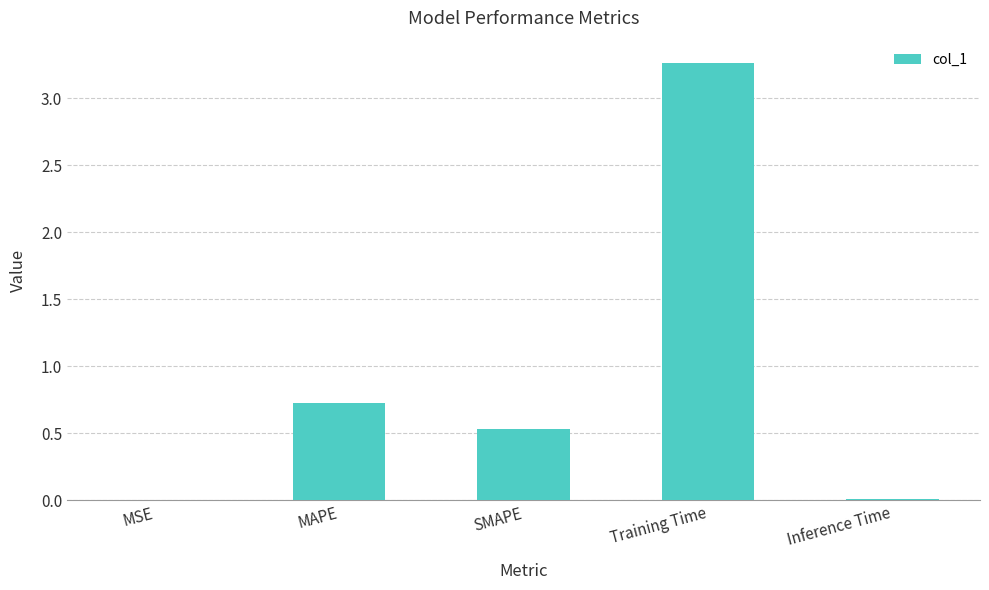

What is the sum of all values?

4.5